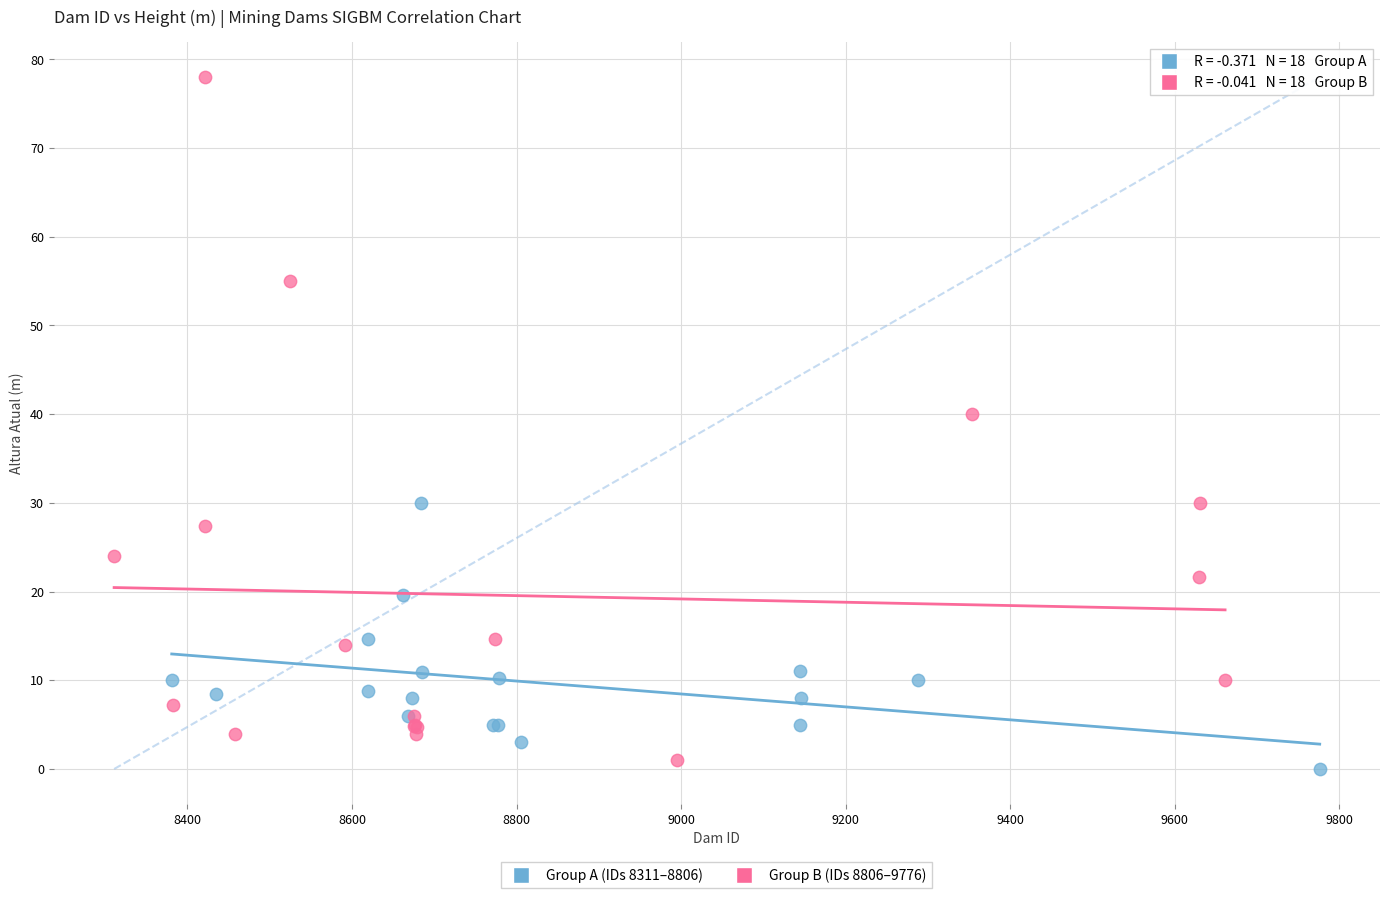

Which series reaches the maximum Y coordinate?

Group B (IDs 8806–9776)